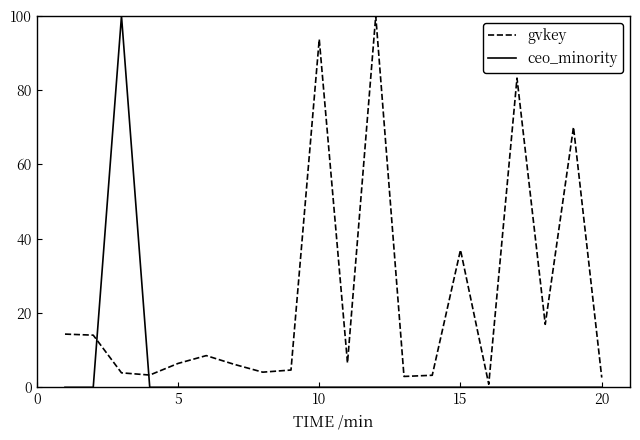

Rank the series by their average value, from highest to lowest.

gvkey, ceo_minority